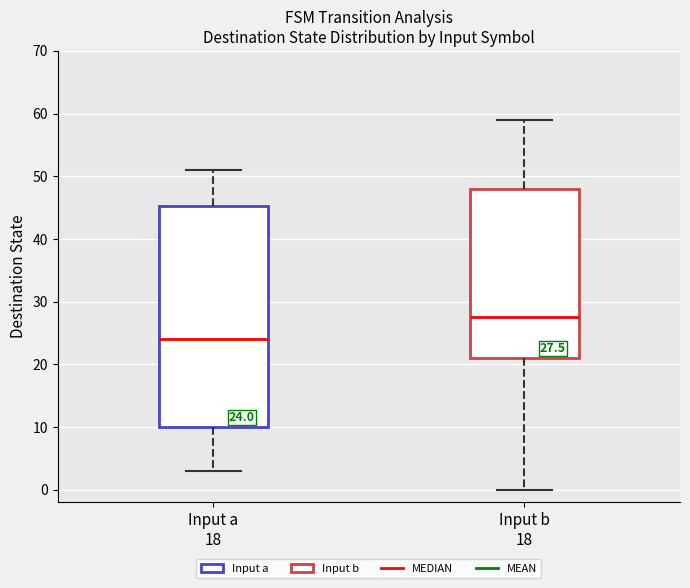

Which box has the lowest median line?

Input a 18